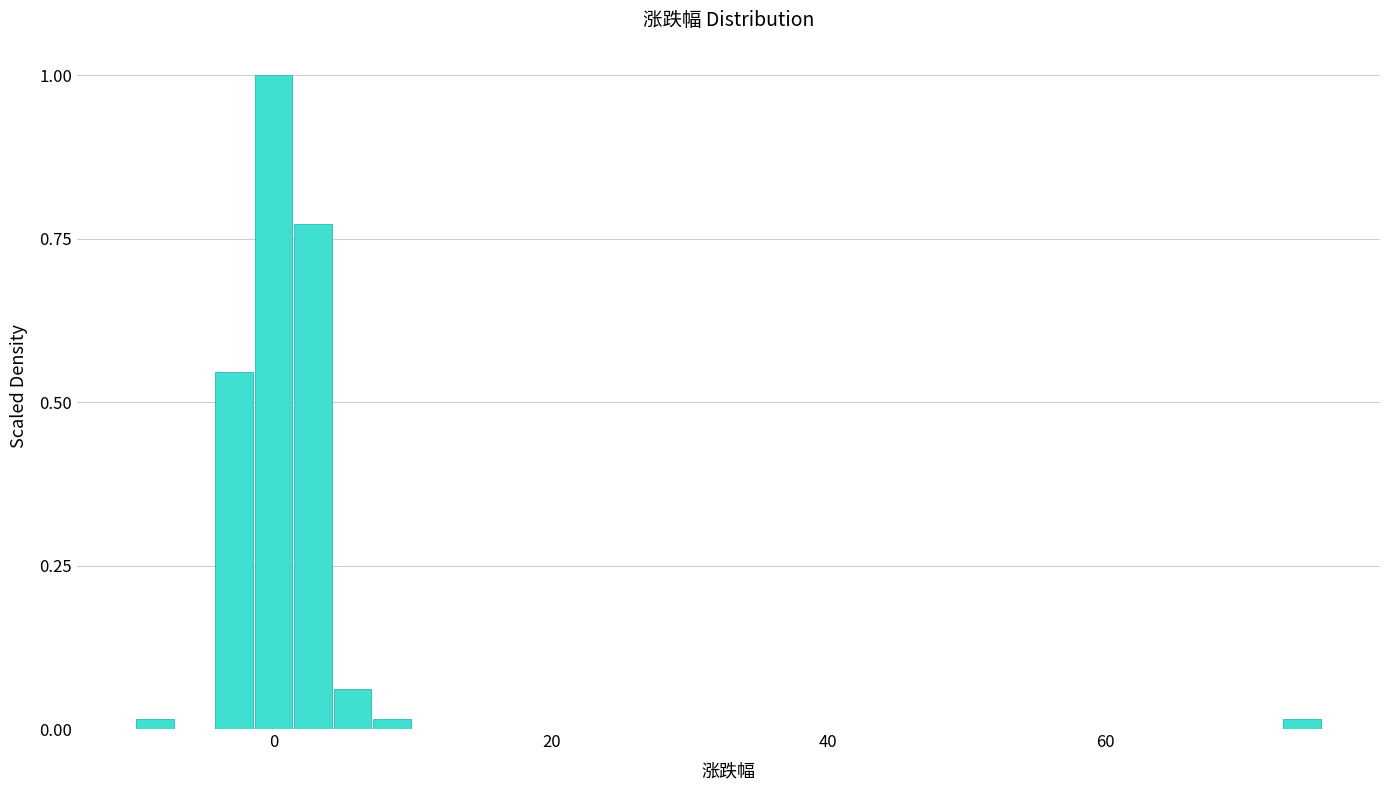

Read against the x-axis, roughly where is the centre of the tallest bar?

0